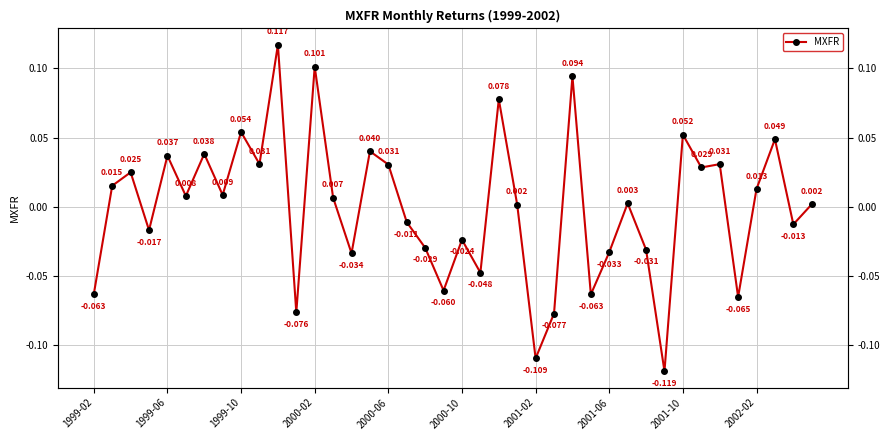

Rank the categories by value from lowest to highest.

31, 24, 25, 11, 35, 27, 1999-02, 19, 21, 14, 28, 30, 18, 20, 2000-02, 38, 17, 23, 39, 29, 13, 2000-10, 2001-06, 36, 1999-06, 1999-10, 33, 16, 34, 2002-02, 2000-06, 2001-02, 15, 37, 32, 2001-10, 22, 26, 12, 10